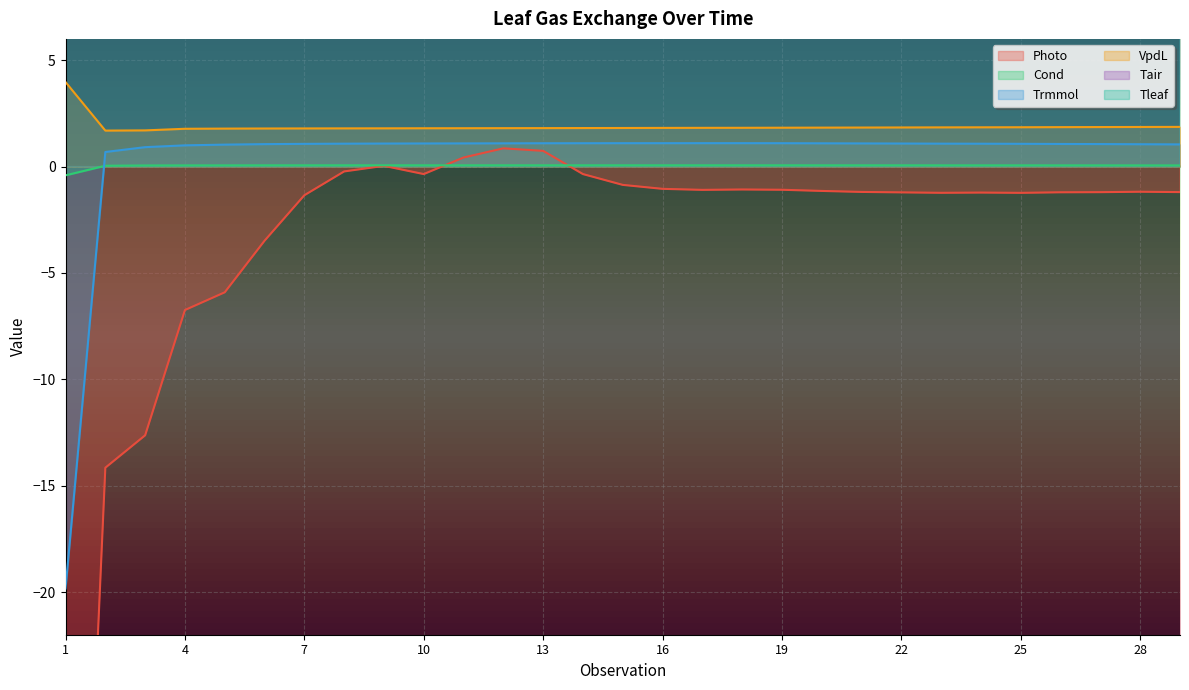

How many values in Trmmol are below zero?

1